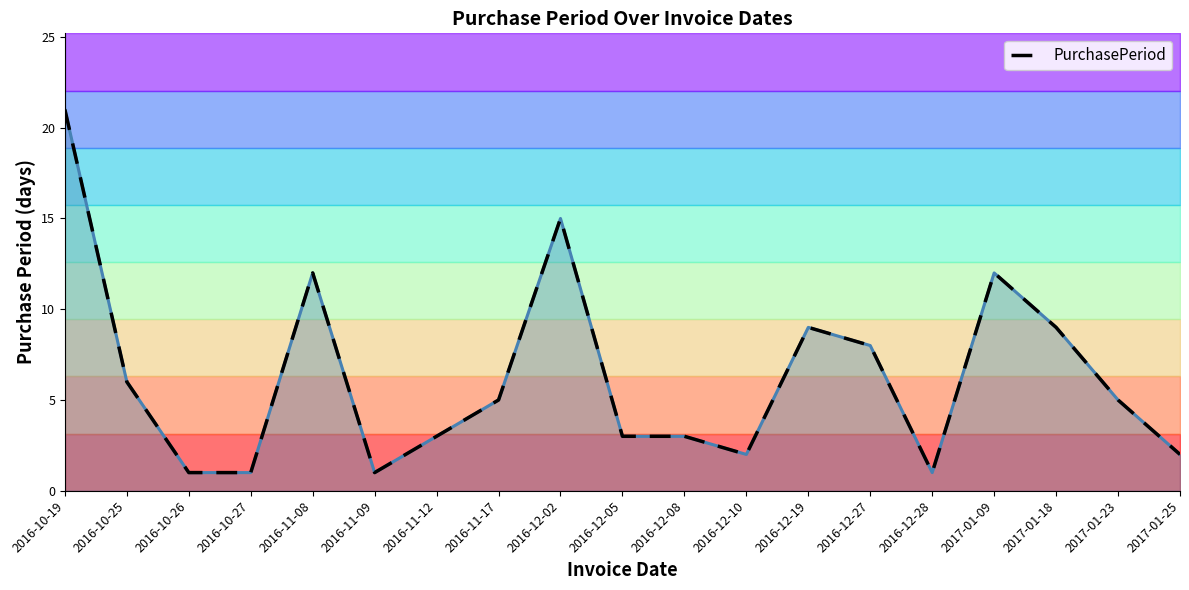

At 2016-12-10, list the series in order from largest to smallest.

PurchasePeriod line, PurchasePeriod (dashed)